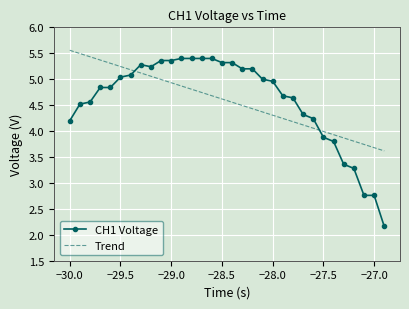

True or false: CH1 Voltage and Trend cross at least once.

True